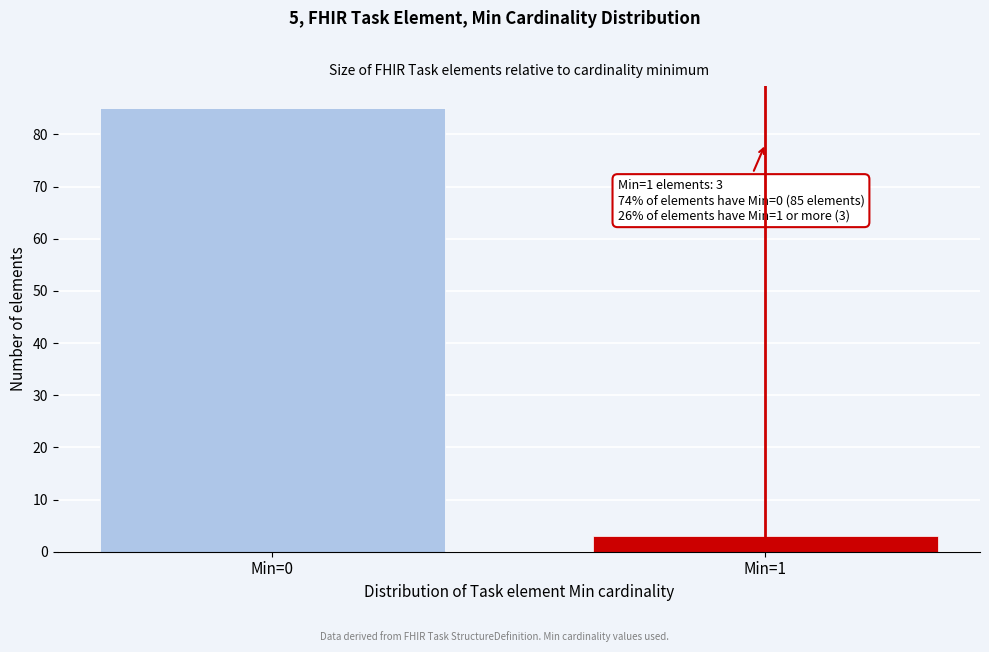

Reading left to right, list all the values displayed in this chart.

85	3